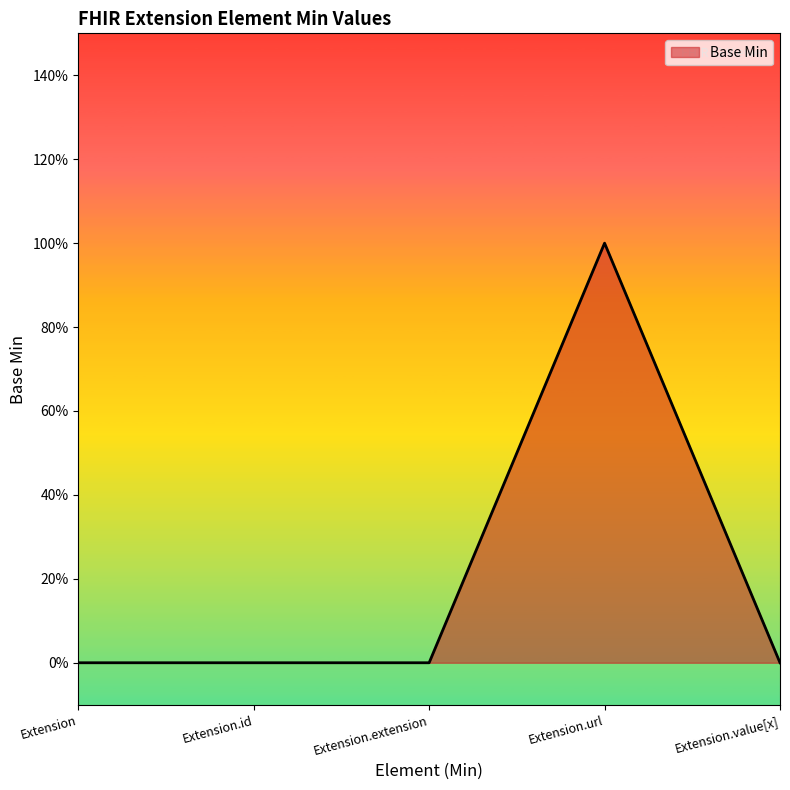

Does the chart have visible grid lines?

No